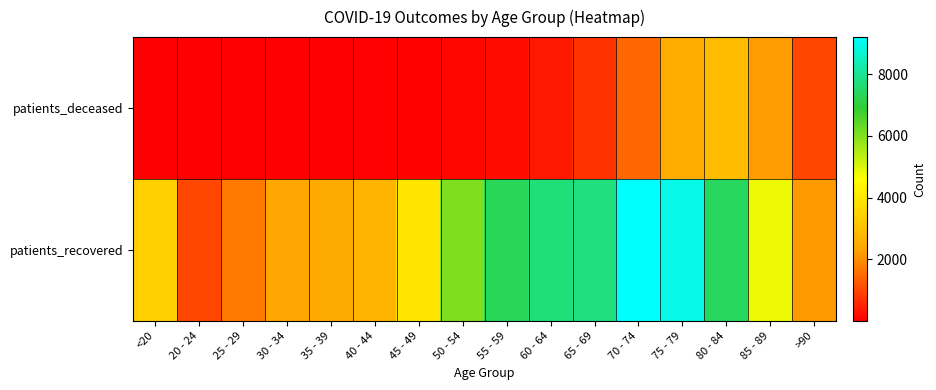

Reading right to left, transcribe all the data shown in this chart.

patients_deceased: >90=978	85 - 89=2193	80 - 84=2904	75 - 79=2481	70 - 74=1477	65 - 69=721	60 - 64=355	55 - 59=180	50 - 54=108	45 - 49=40	40 - 44=21	35 - 39=13	30 - 34=14	25 - 29=3	20 - 24=3	<20=11
patients_recovered: >90=2168	85 - 89=4802	80 - 84=7407	75 - 79=8936	70 - 74=9208	65 - 69=7766	60 - 64=7694	55 - 59=7329	50 - 54=6048	45 - 49=3967	40 - 44=2710	35 - 39=2453	30 - 34=2360	25 - 29=1693	20 - 24=1006	<20=3398